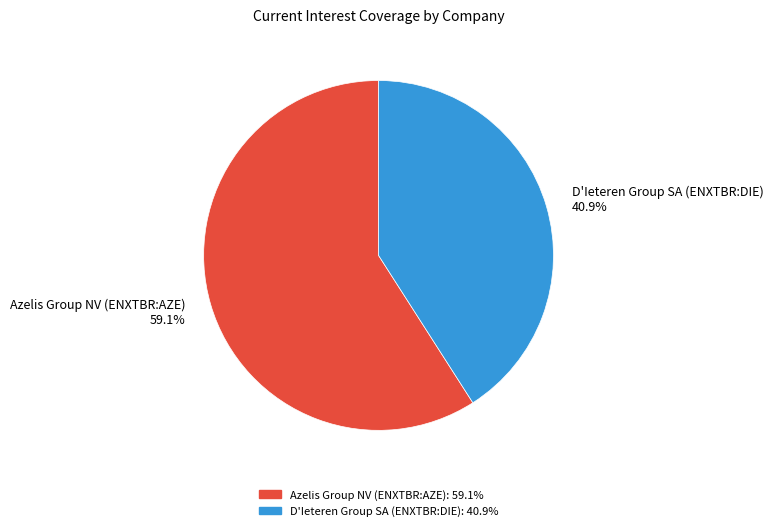

Between Azelis Group NV (ENXTBR:AZE) and D'Ieteren Group SA (ENXTBR:DIE), which is larger?

Azelis Group NV (ENXTBR:AZE)